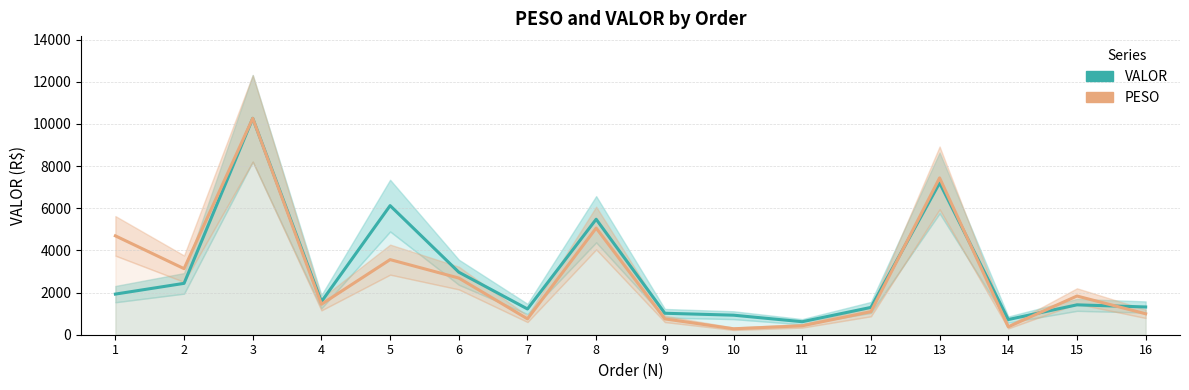

At which category does VALOR reach its first local valley?

4